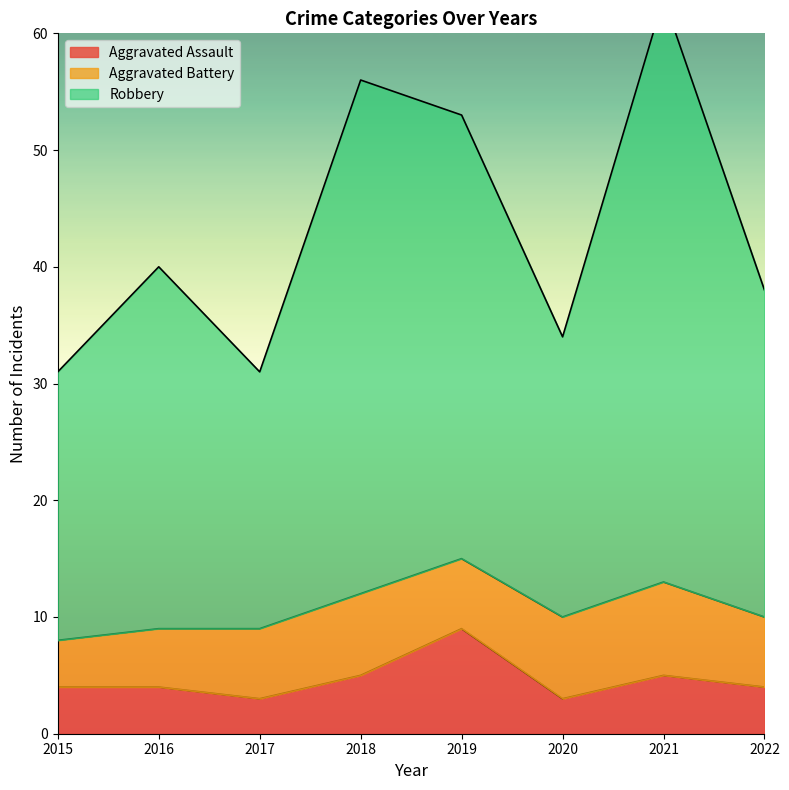

What is the value of the Aggravated Assault point at the 1st from the left?

4